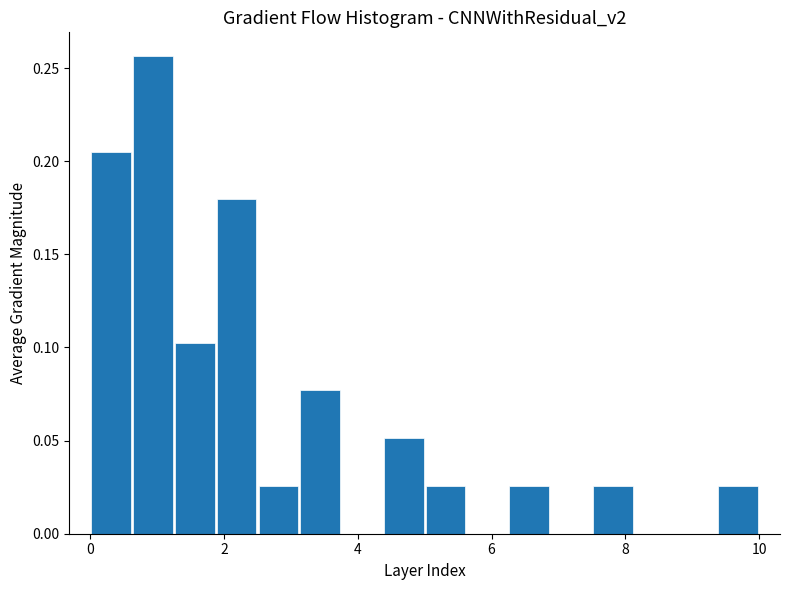

Read against the x-axis, roughly where is the centre of the tallest bar?

1.0